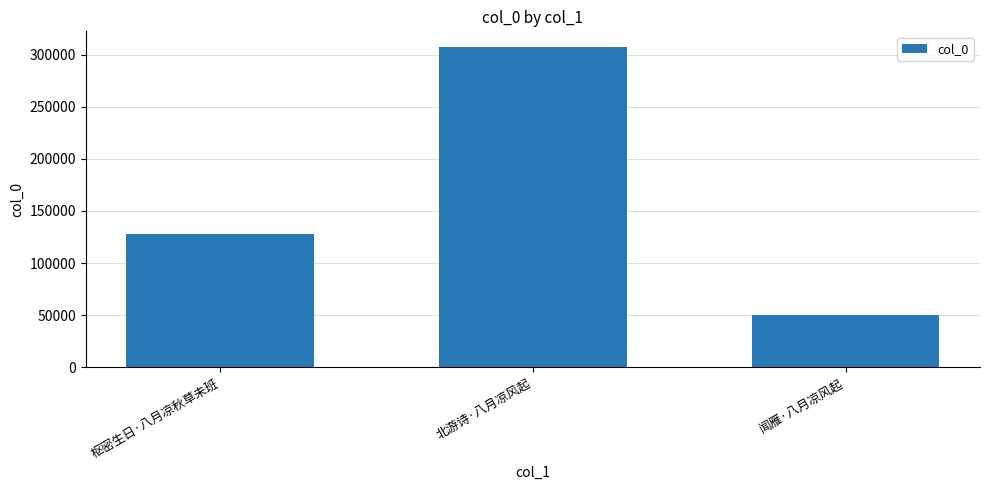

Between 枢密生日·八月凉秋草未班 and 闻雁·八月凉风起, which is larger?

枢密生日·八月凉秋草未班